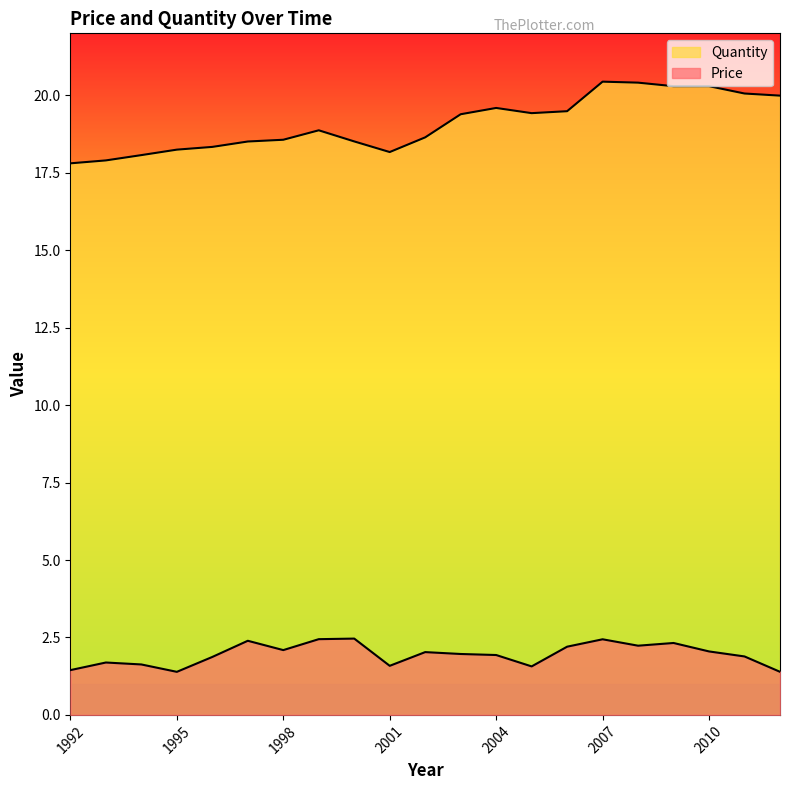

Rank the series at 2004 from highest to lowest value.

Quantity, Price